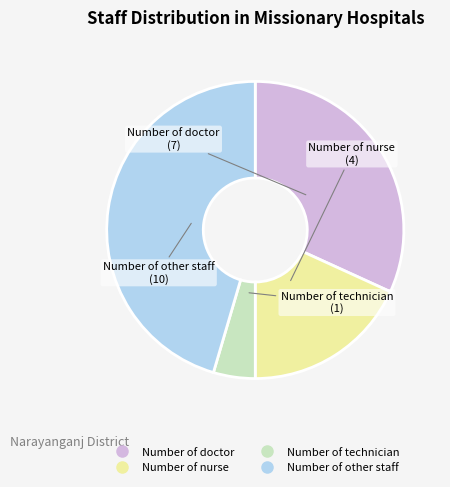

What is the ratio of the value at Number of nurse to the value at Number of doctor?

0.6